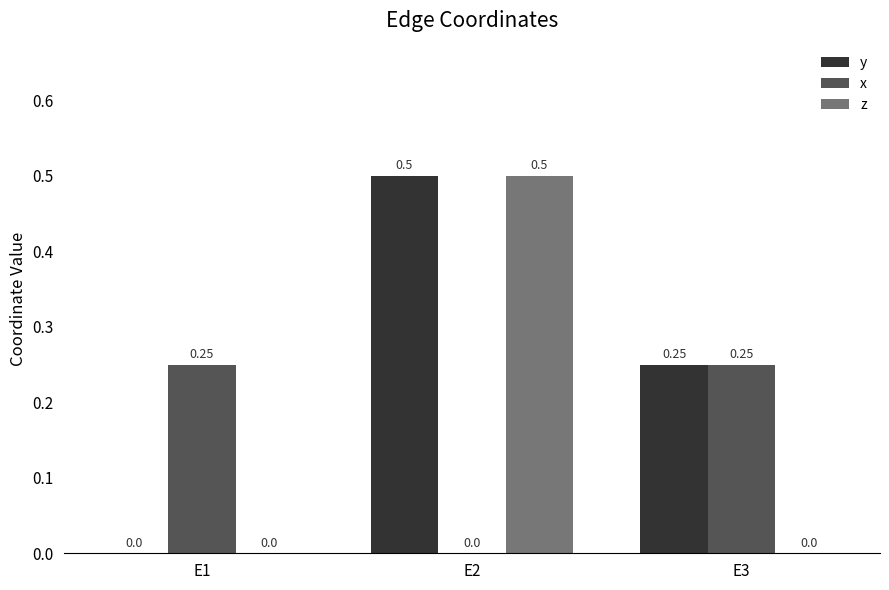

Between E1 and E3, which series saw the biggest shift?

y